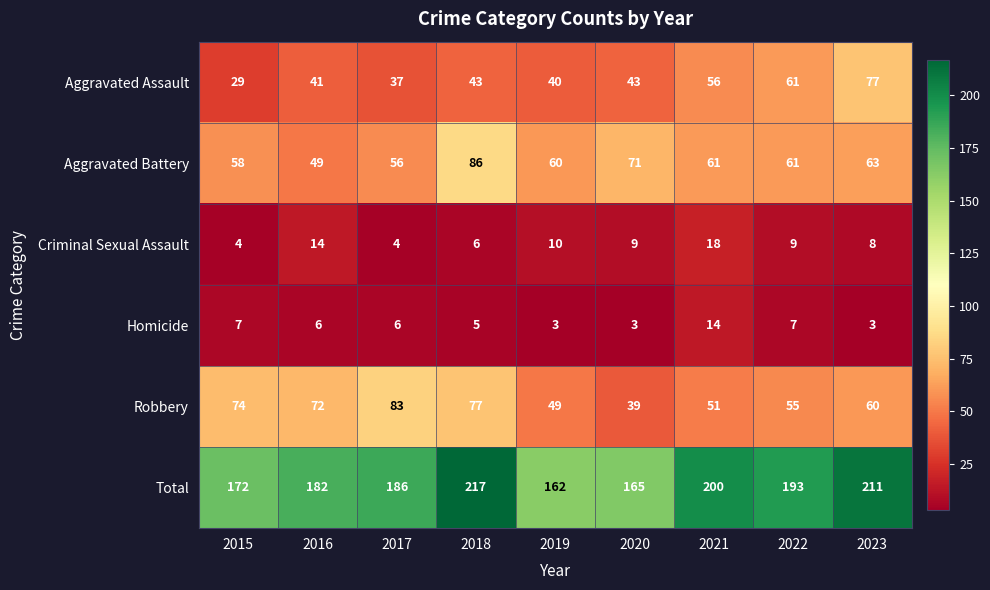

At 2017, list the series in order from largest to smallest.

Total, Robbery, Aggravated Battery, Aggravated Assault, Homicide, Criminal Sexual Assault